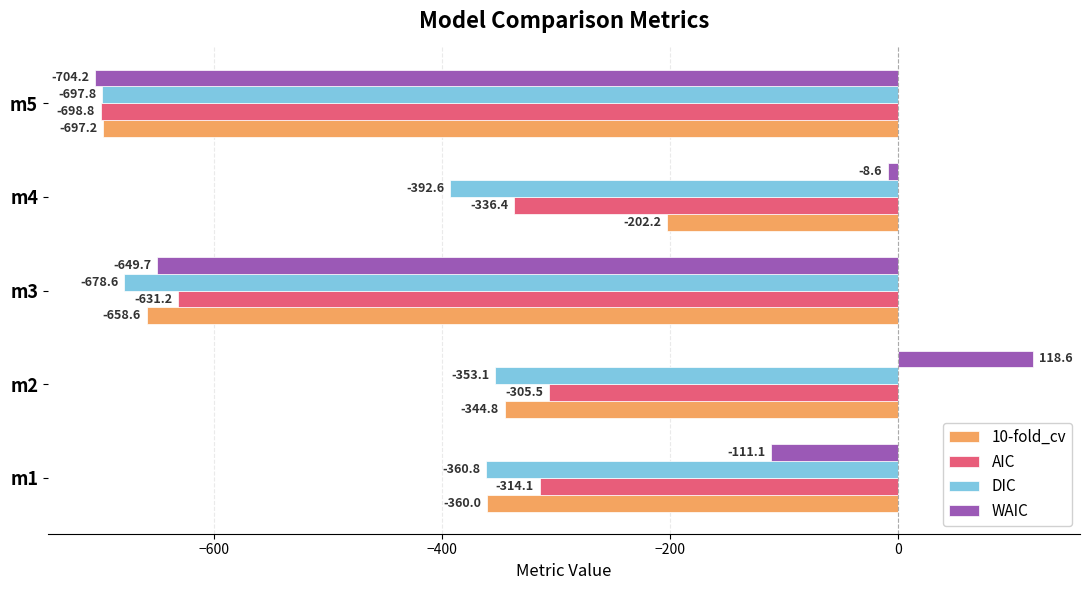

At which category does the chart reach its peak across all series?

m2